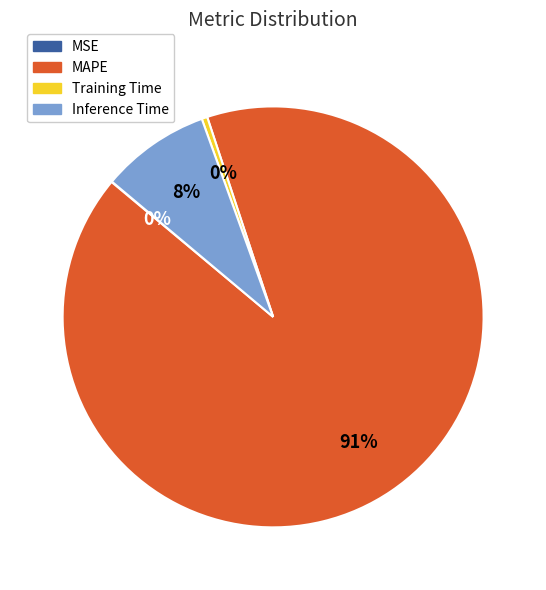

Is it true that MAPE is 97% of the pie?

False